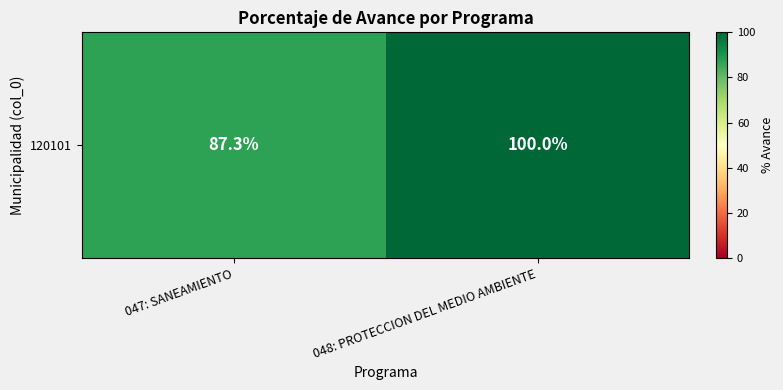

Reading left to right, transcribe all the data shown in this chart.

87.3	100.0